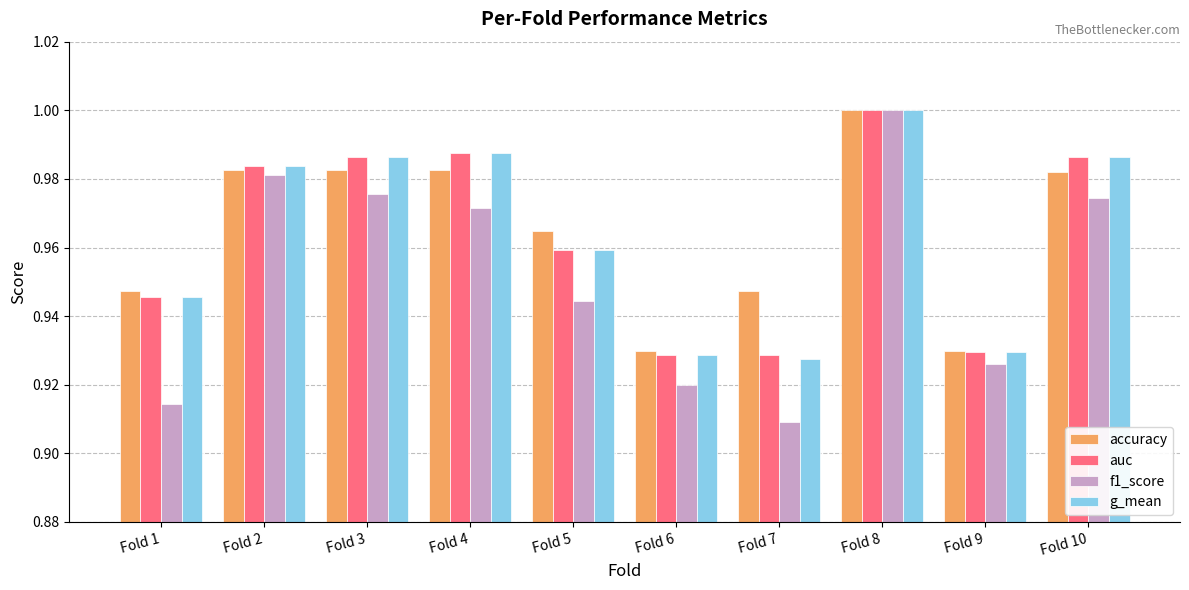

Which series has the largest range (max minus min)?

f1_score